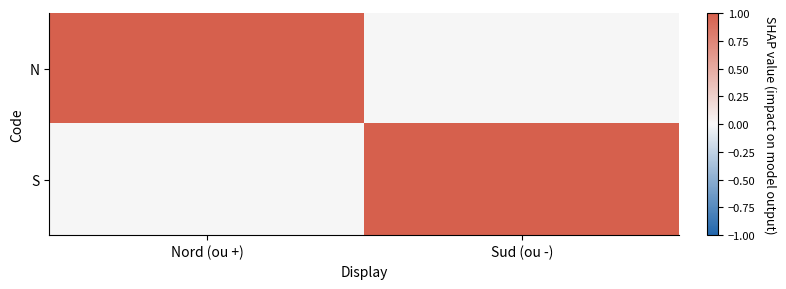

Reading left to right, what are all the values shown in this chart?

N: Nord (ou +)=1	Sud (ou -)=0
S: Nord (ou +)=0	Sud (ou -)=1